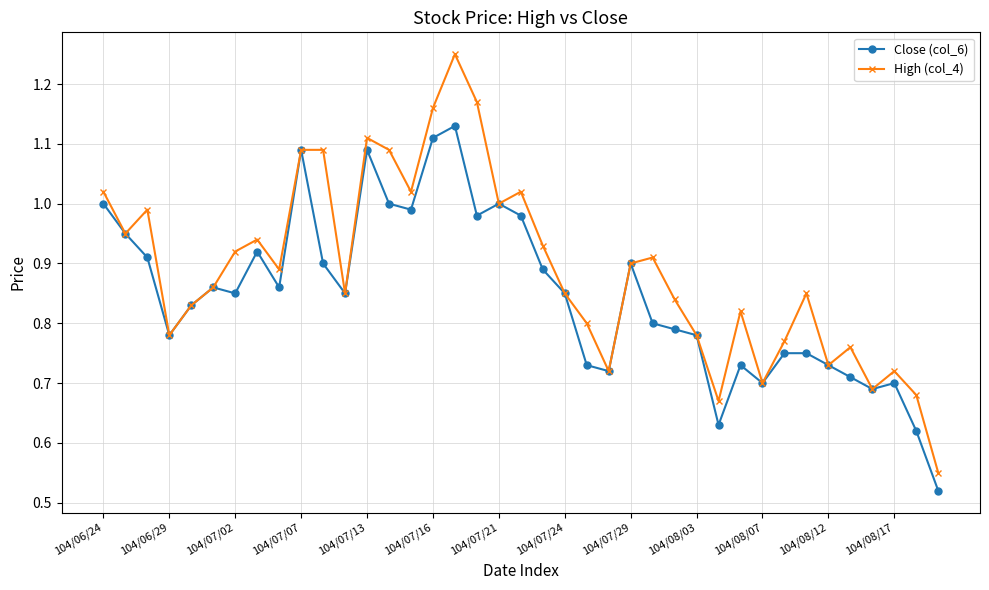

Which series has the largest range (max minus min)?

High (col_4)